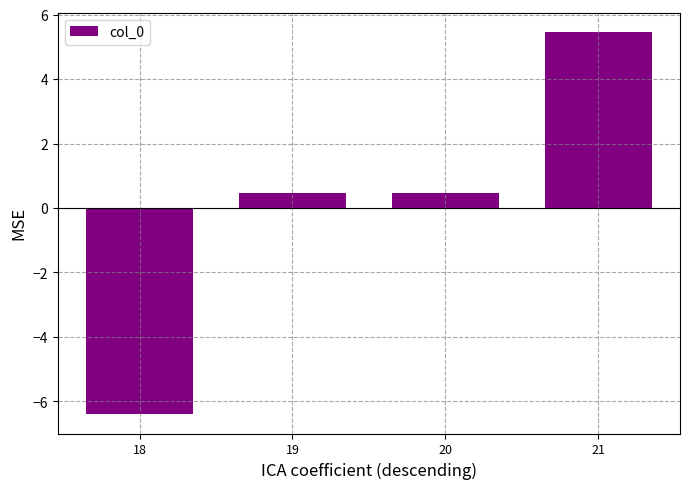

How many data points are above 0?

3